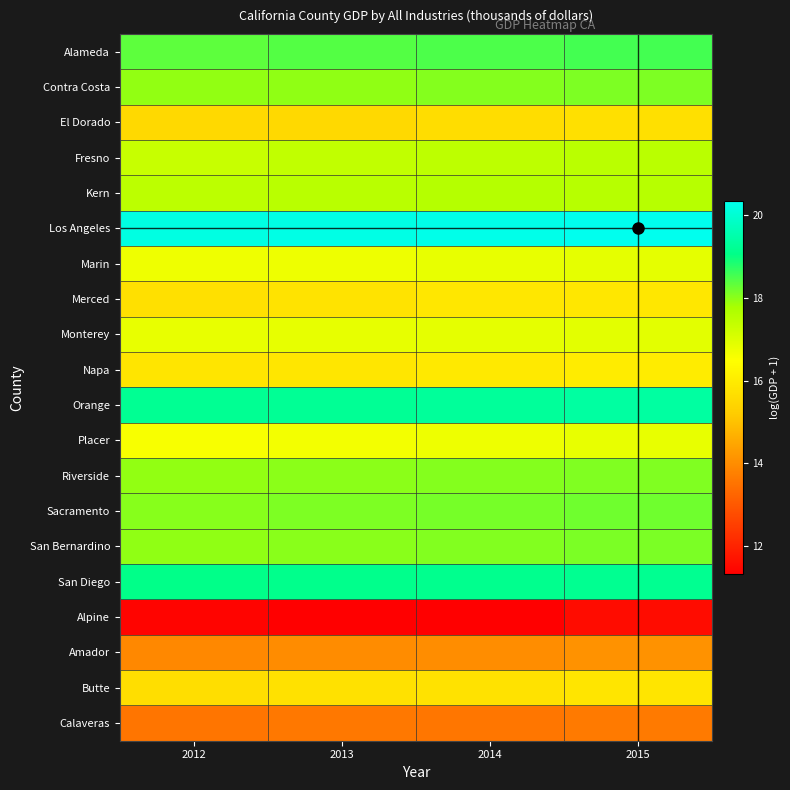

What is the greatest value displayed?

20.4